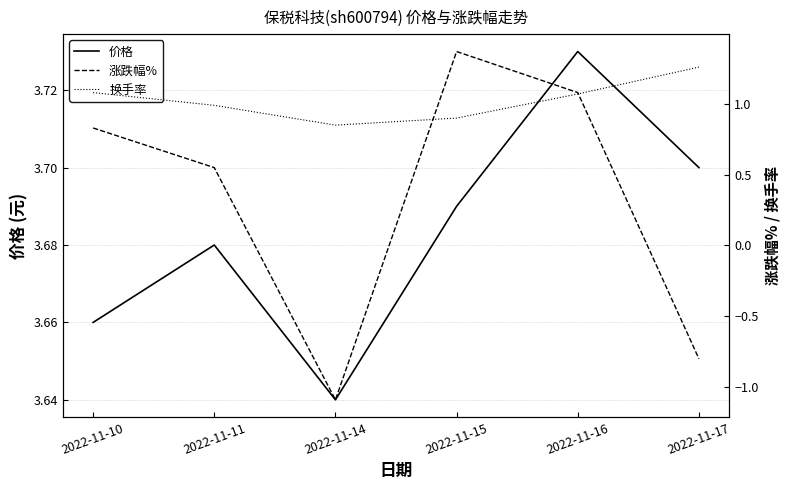

The value of 价格 at 2022-11-16 is 5.6. True or false?

False